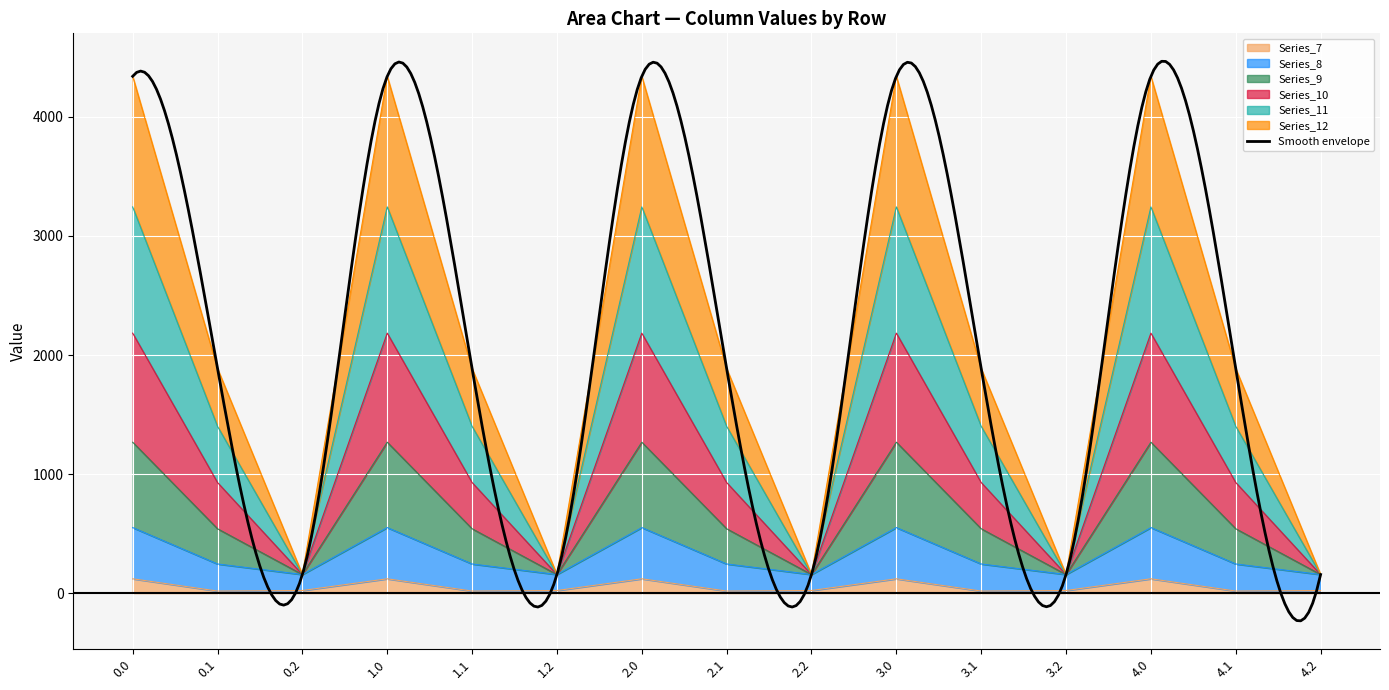

What value does the Series_8 series have at 2.2?

156.5